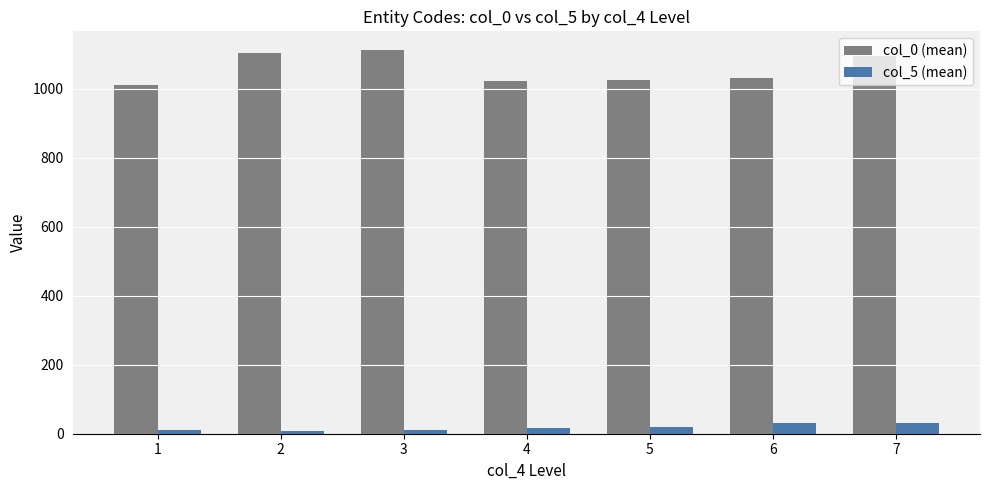

What is the sum of the col_0 (mean) values at 1 and 3?

2120.5